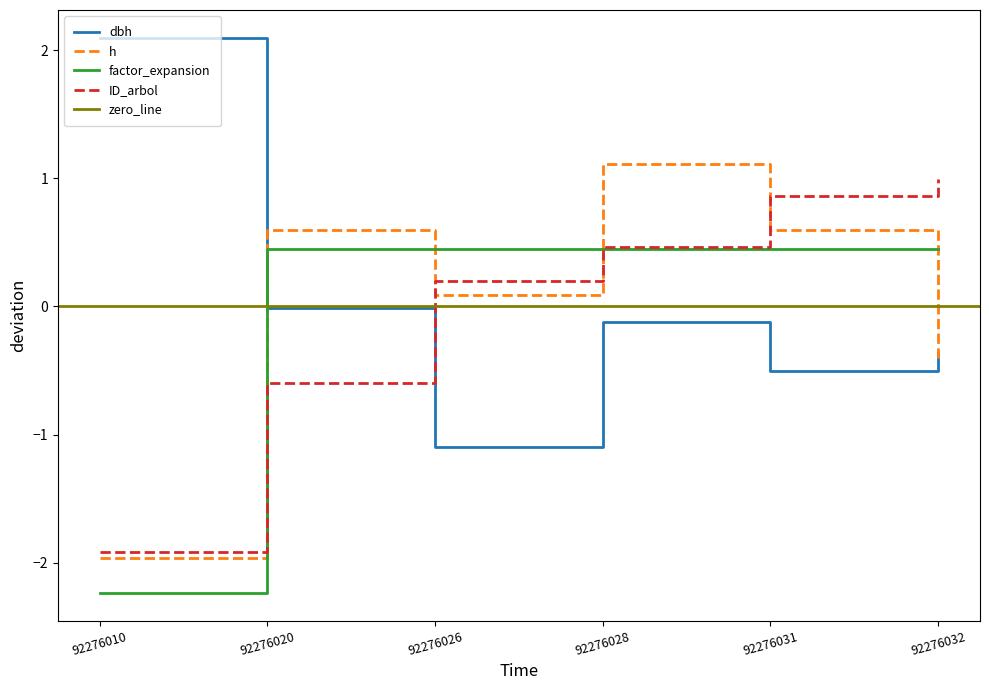

Is the value of ID_arbol at 92276026 greater than the value of h at 92276026?

Yes